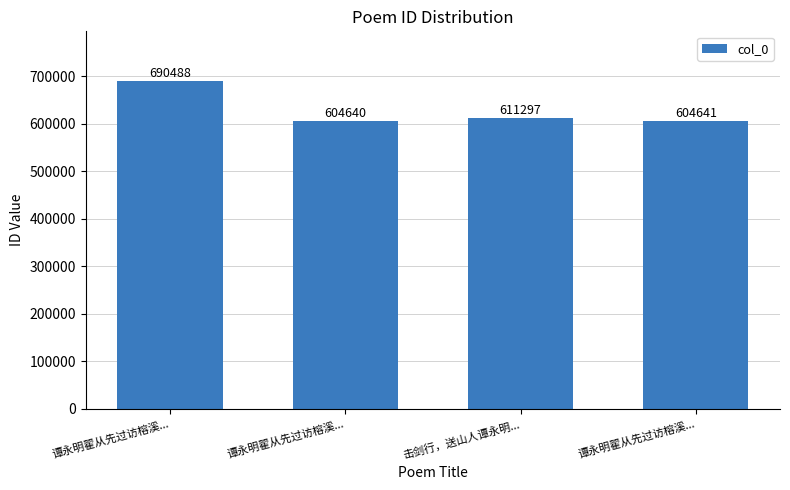

Does the chart contain stacked bars?

No